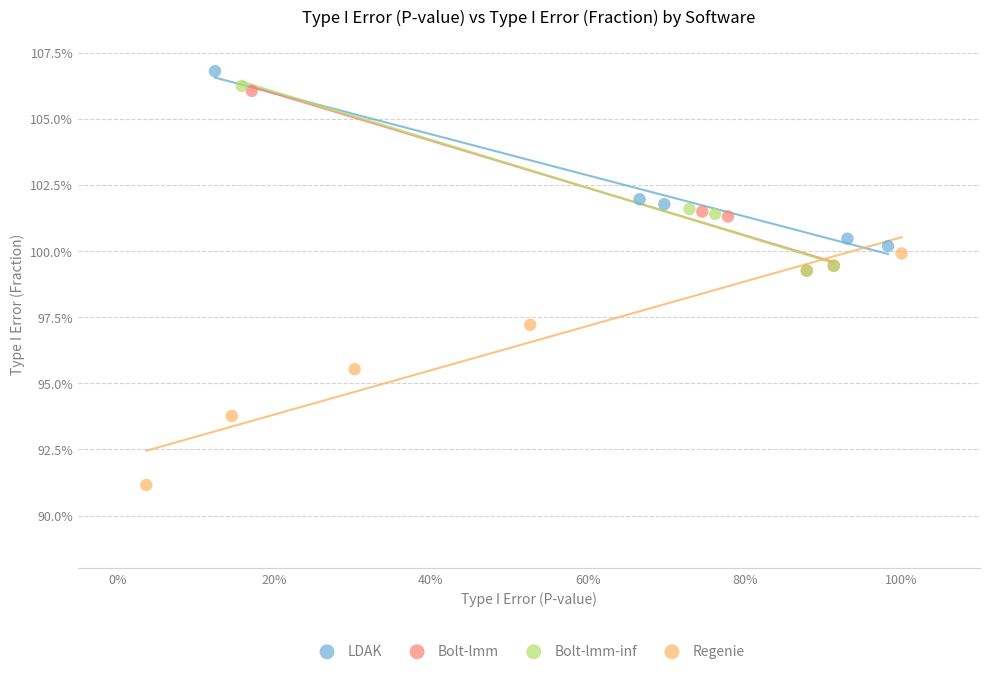

Which series has the largest Y range (max minus min)?

Regenie